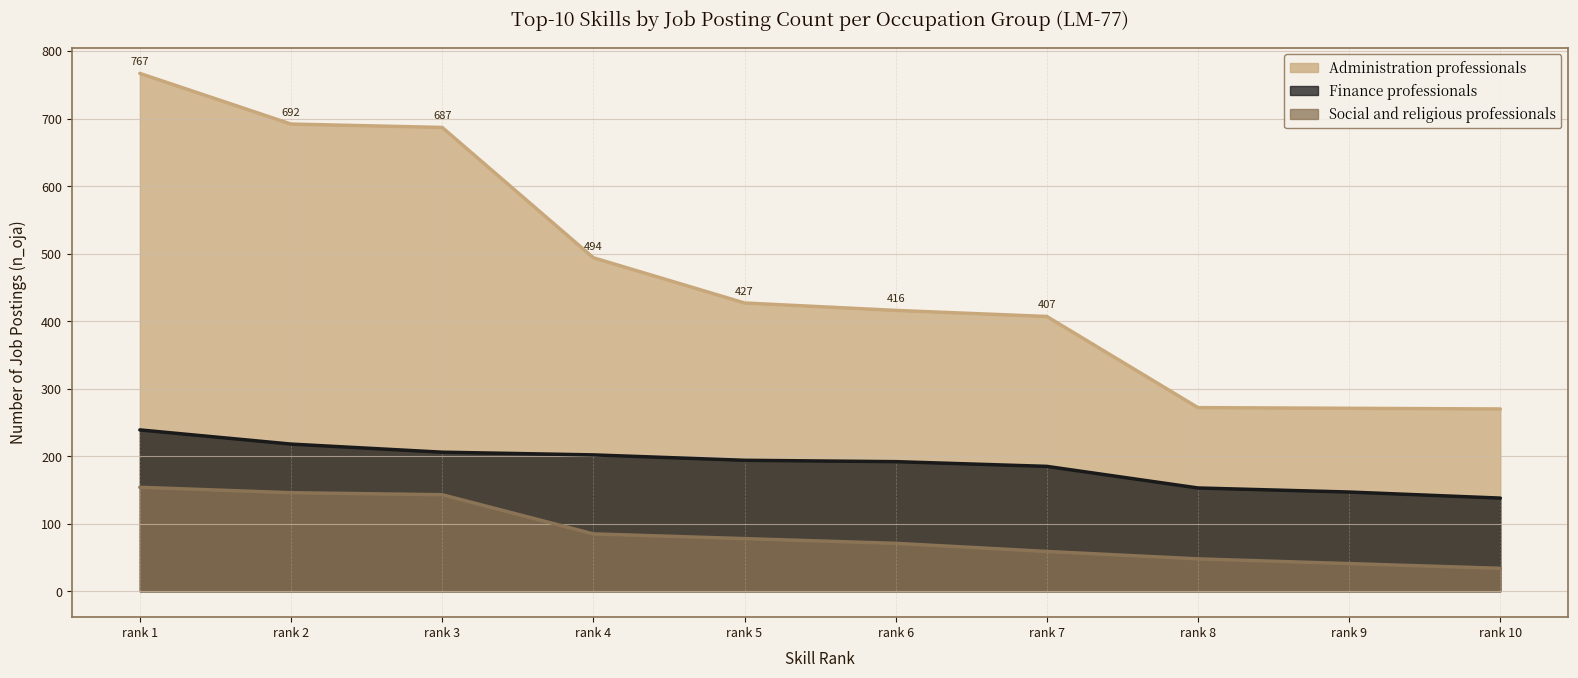

What is the sum of the Administration professionals values at rank 3 and rank 5?

1114